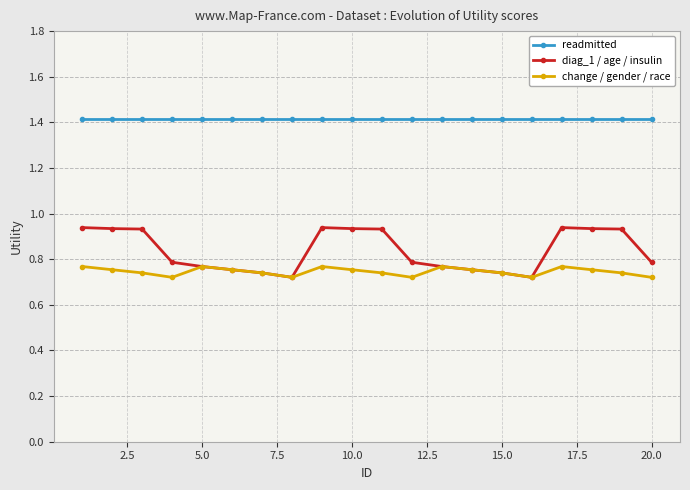

At how many categories does at least one series exceed 1?

20